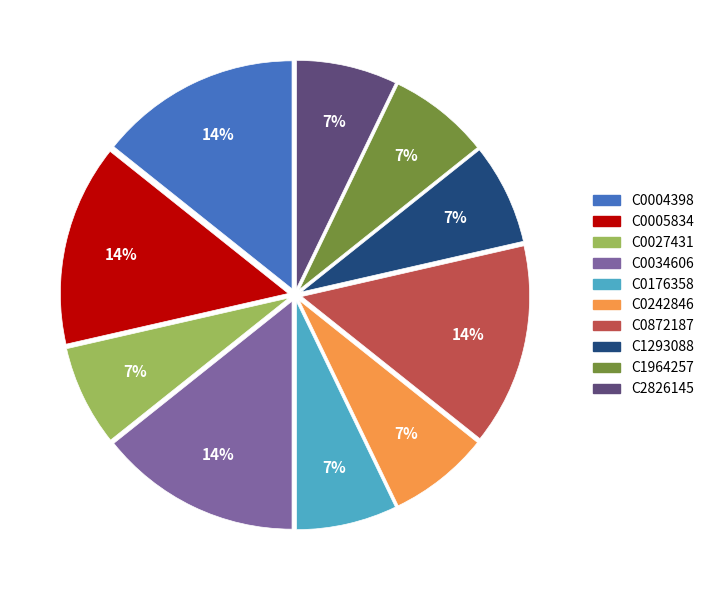

To the nearest percent, what is the average slice percentage?

10%